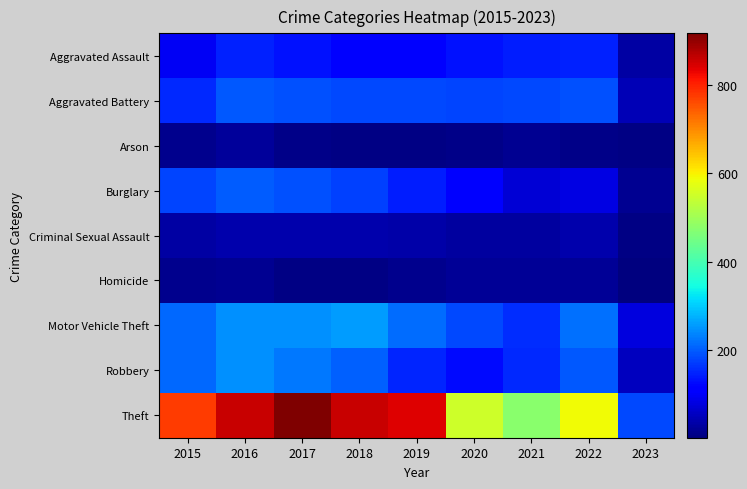

At which category is the sum across all series the highest?

2016